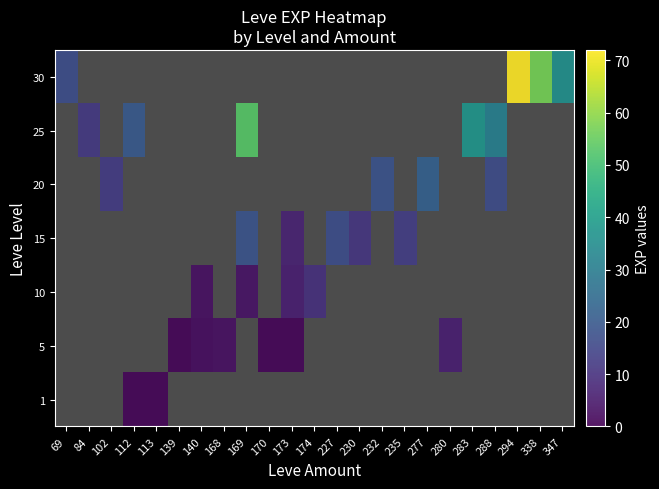

Is it true that 30 equals 13.9 at 338?

False